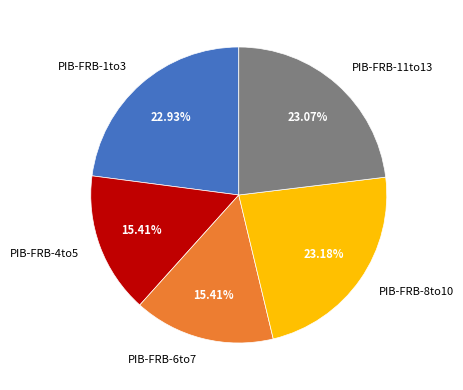

Is there any slice that represents more than half of the pie?

No